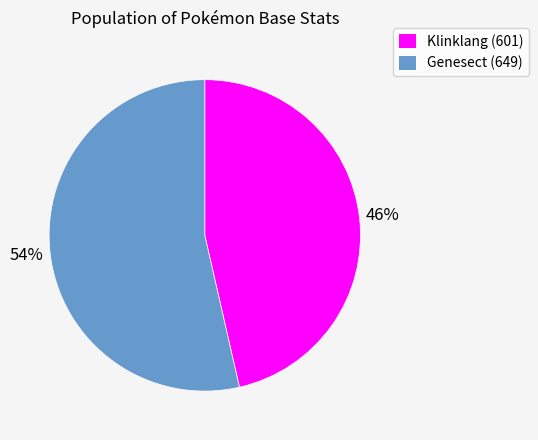

Between Genesect (649) and Klinklang (601), which is larger?

Genesect (649)